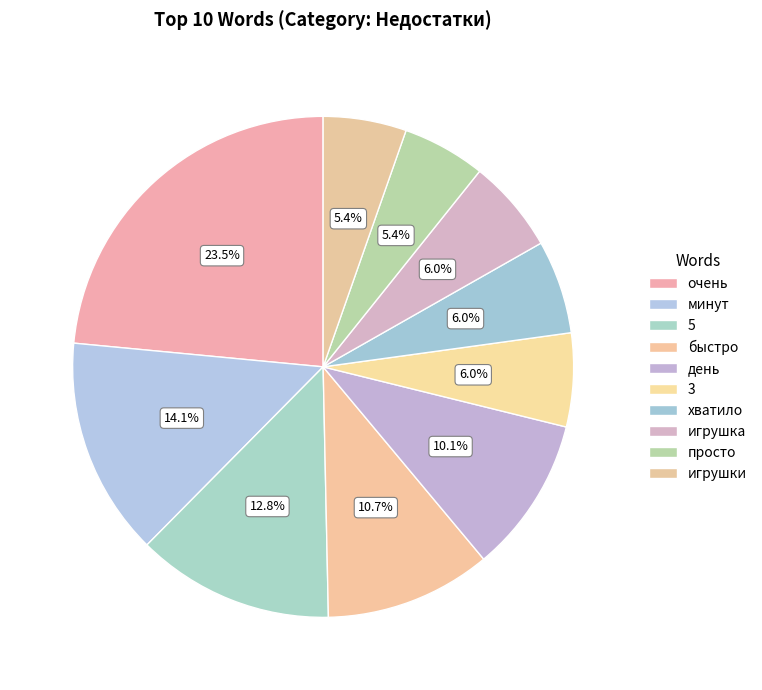

Combined, what portion of the pie is игрушка and день?

16.1%